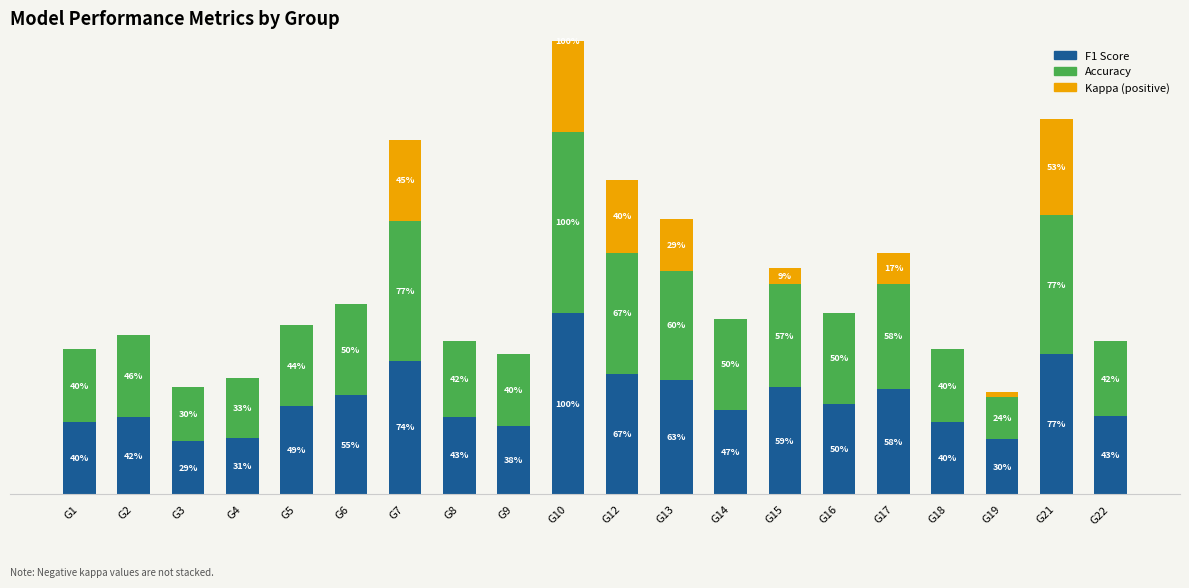

Between G6 and G8, which series saw the biggest shift?

f1